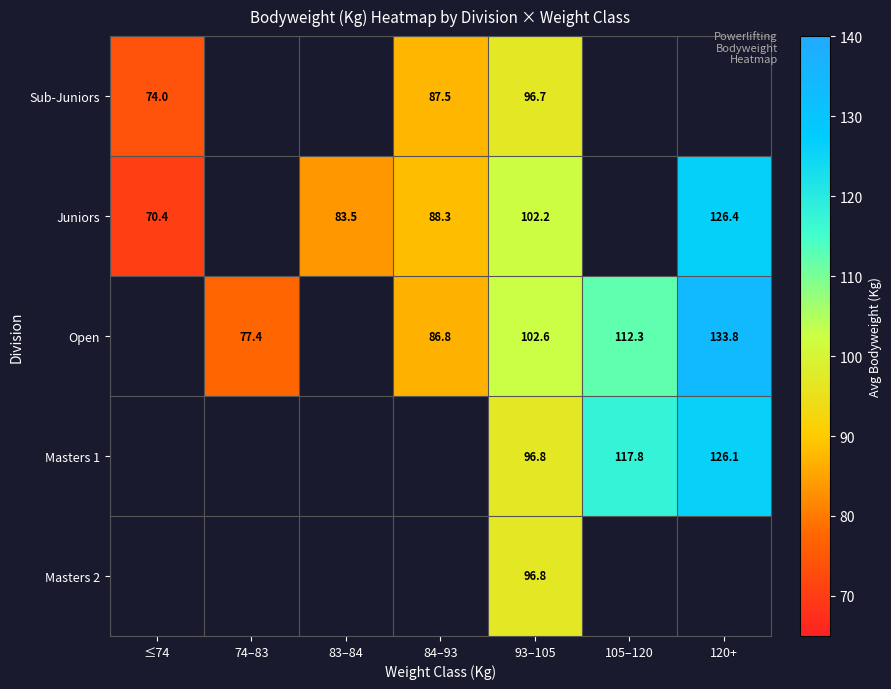

True or false: Sub-Juniors has a value of 123.7 at ≤74.

False